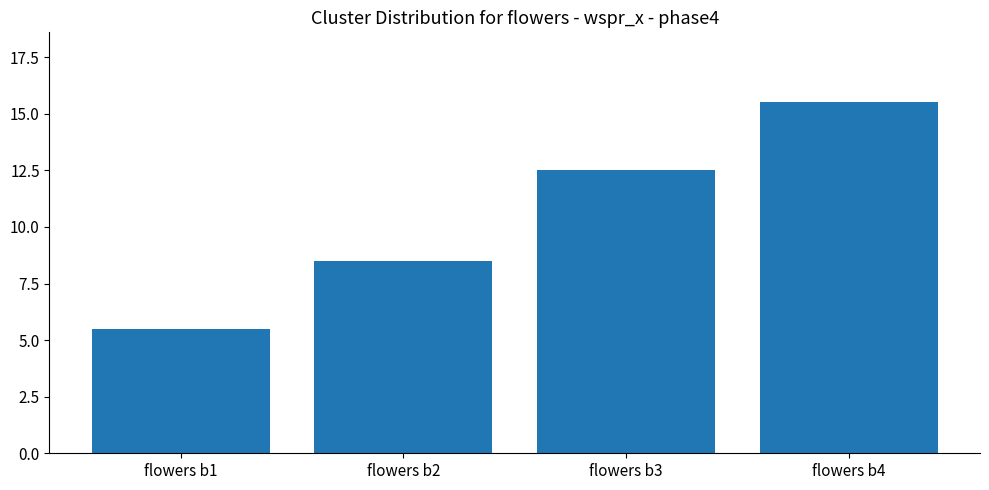

What is the value of the 1st bar from the left?

5.5